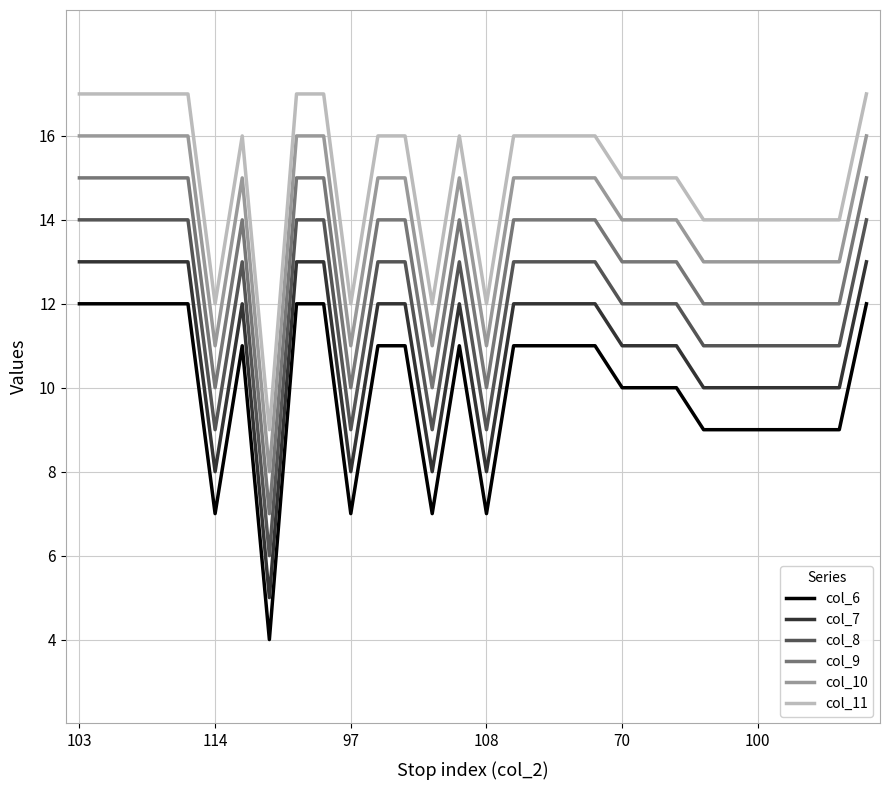

What is the greatest value displayed?

17